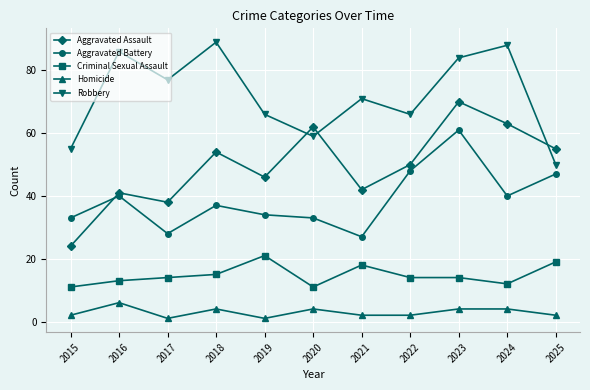

Reading right to left, transcribe all the data shown in this chart.

Aggravated Assault: 2025=55	2024=63	2023=70	2022=50	2021=42	2020=62	2019=46	2018=54	2017=38	2016=41	2015=24
Aggravated Battery: 2025=47	2024=40	2023=61	2022=48	2021=27	2020=33	2019=34	2018=37	2017=28	2016=40	2015=33
Criminal Sexual Assault: 2025=19	2024=12	2023=14	2022=14	2021=18	2020=11	2019=21	2018=15	2017=14	2016=13	2015=11
Homicide: 2025=2	2024=4	2023=4	2022=2	2021=2	2020=4	2019=1	2018=4	2017=1	2016=6	2015=2
Robbery: 2025=50	2024=88	2023=84	2022=66	2021=71	2020=59	2019=66	2018=89	2017=77	2016=86	2015=55